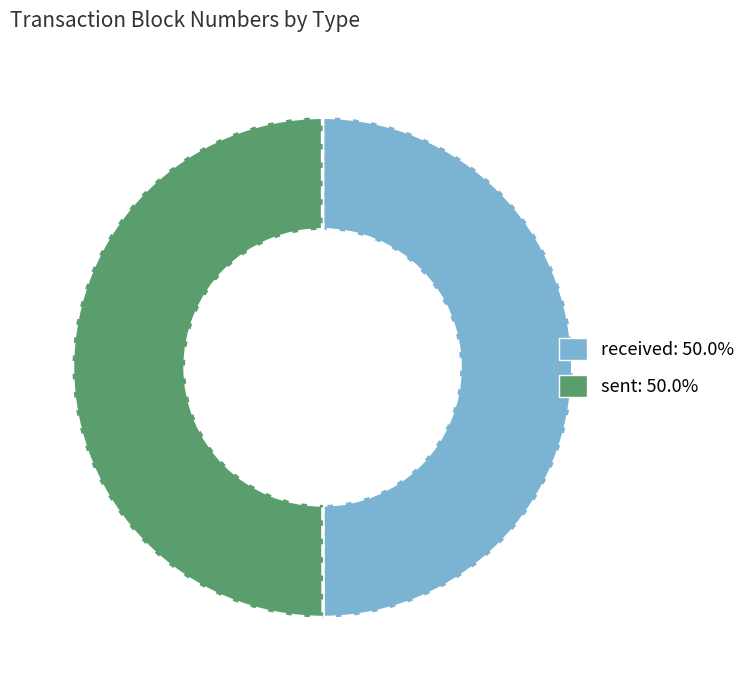

What is the ratio of the value at received to the value at sent?

1.0